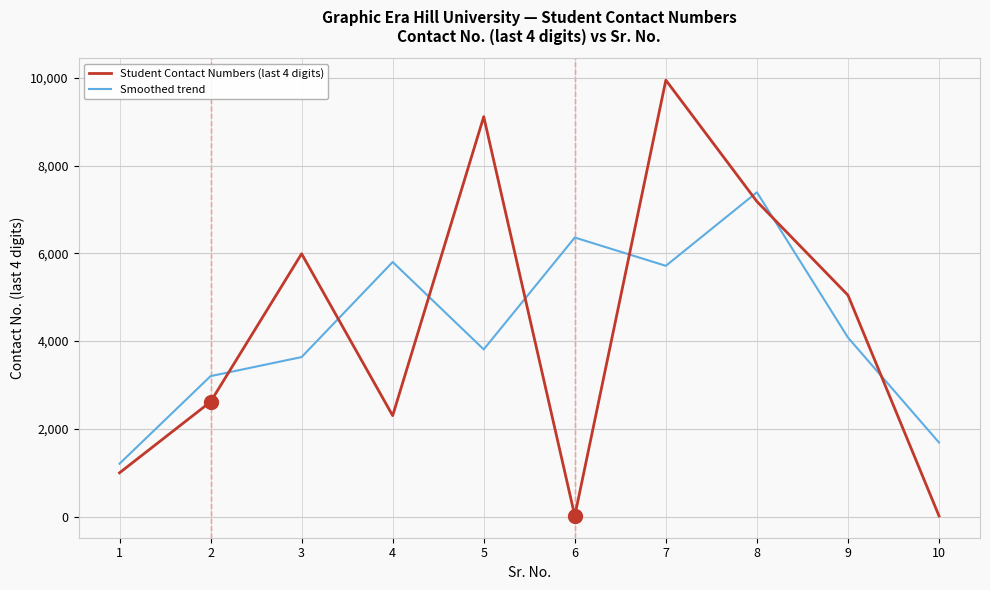

At which label does Smoothed trend reach its peak?

8